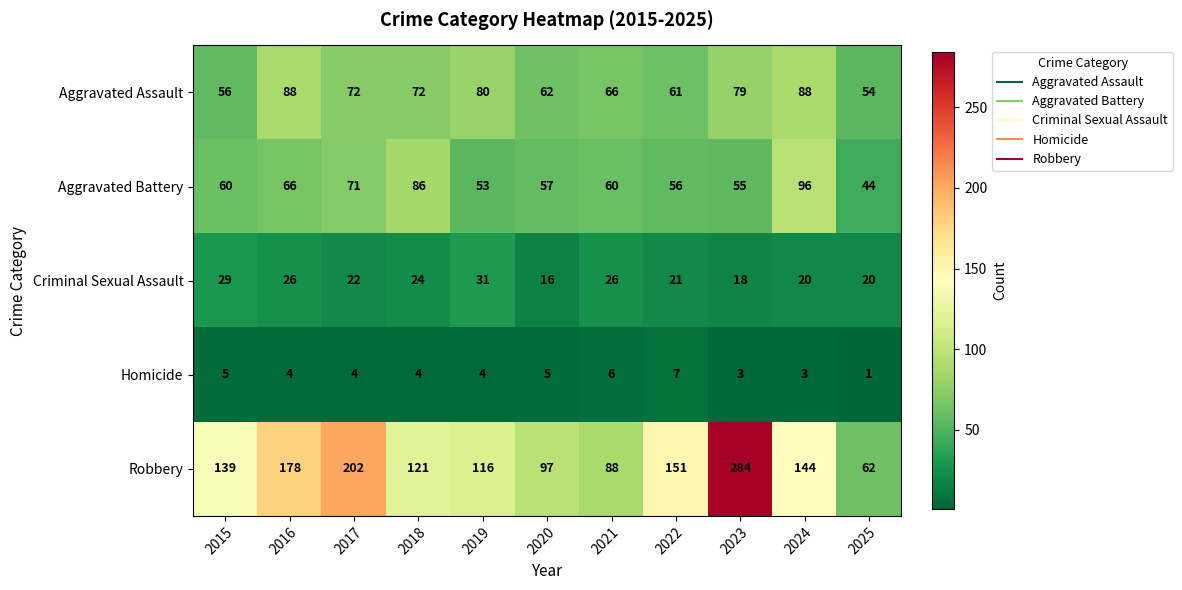

What is the difference between the highest and lowest values at 2021?

82